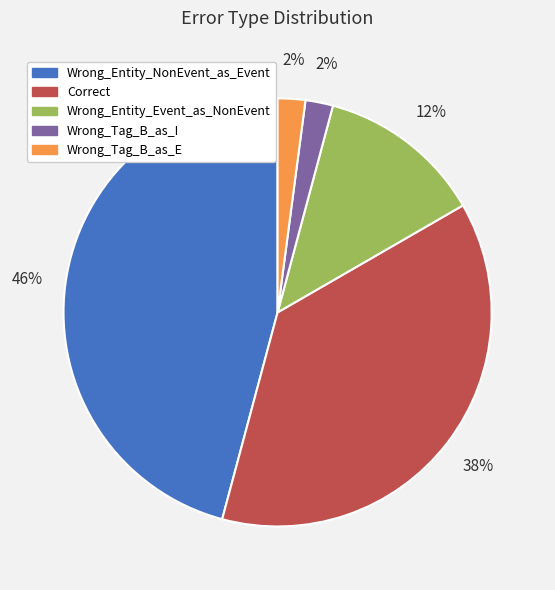

Do Wrong_Tag_B_as_E and Correct together represent more than half of the pie?

No